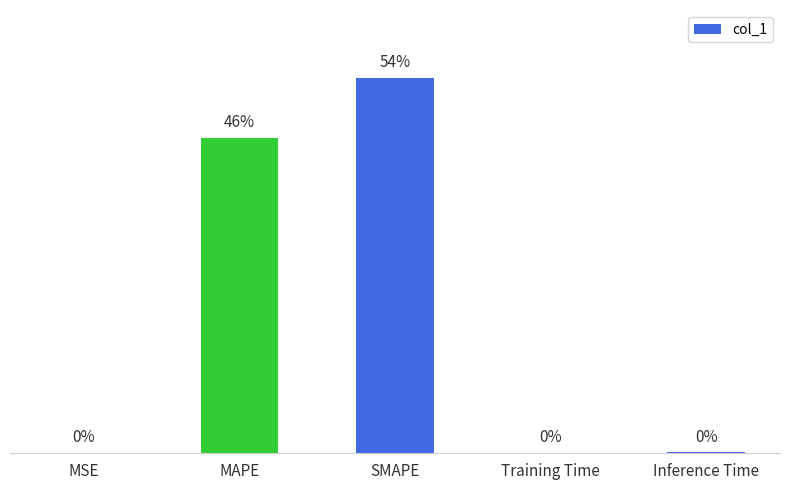

Where is the data nearest to the value 19?

MAPE